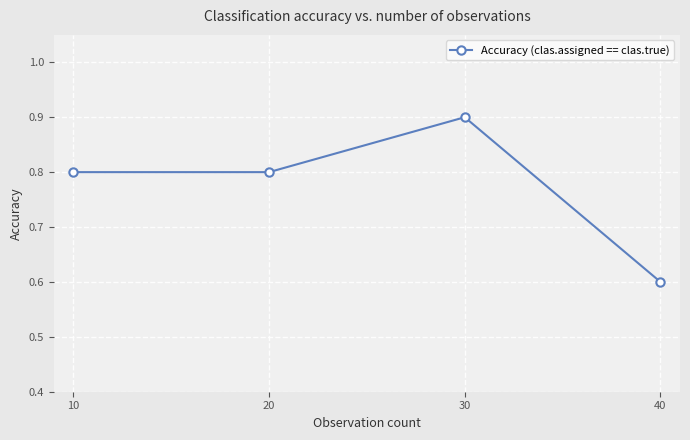

What is the average value?

0.8